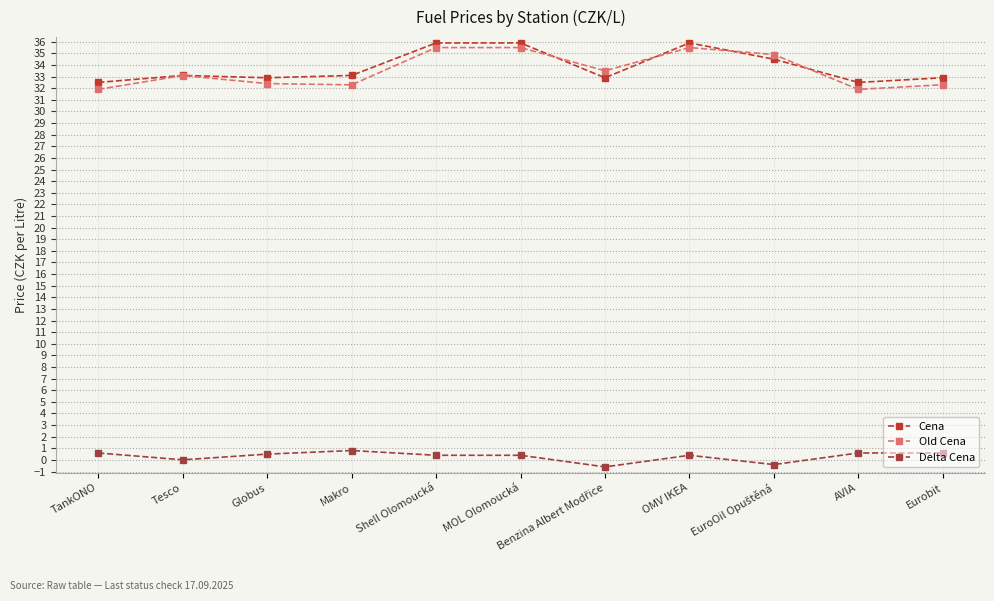

True or false: Cena has more than 1 points higher than both neighbors.

True